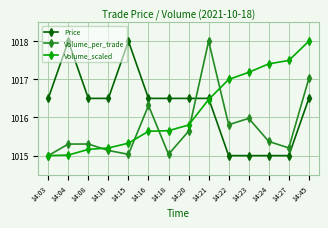

How many lines are shown in the chart?

3